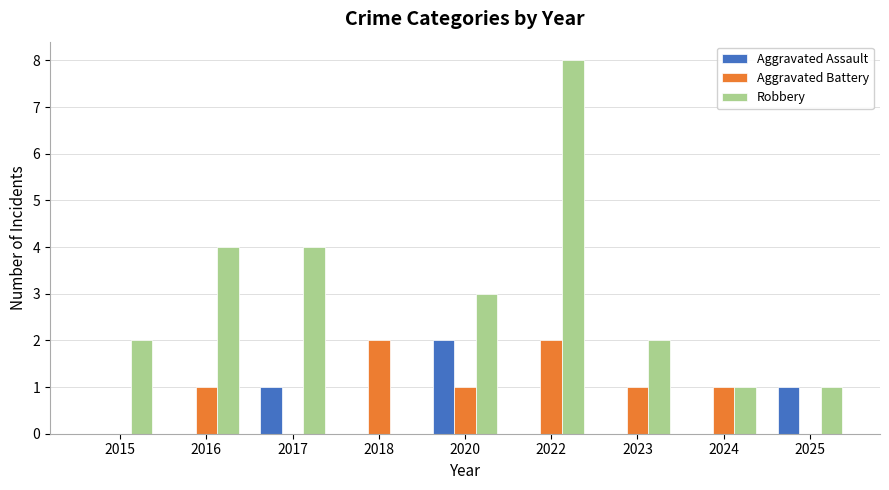

Which series has the largest range (max minus min)?

Robbery